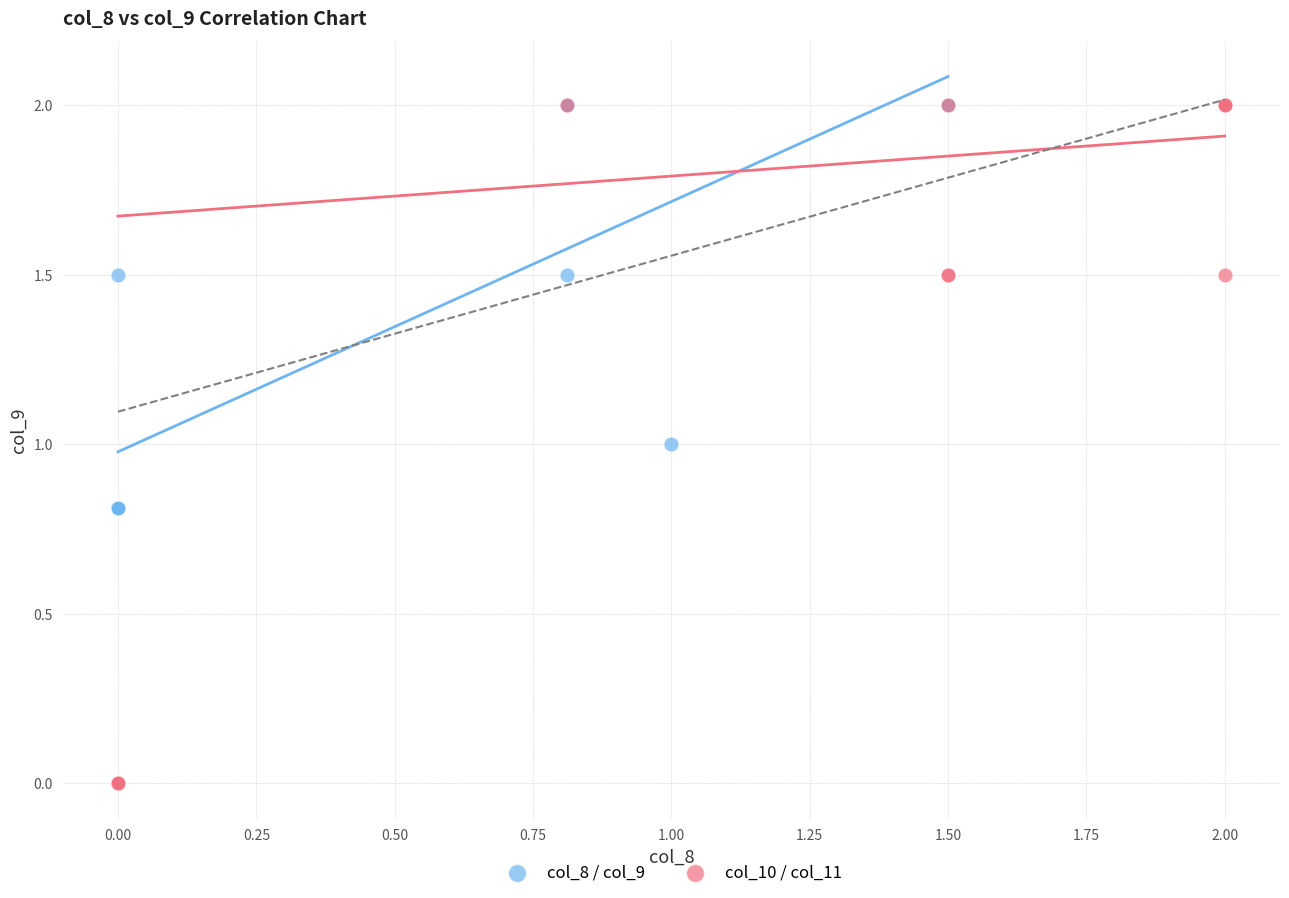

What are all the series names shown in the legend?

col_8 / col_9, col_10 / col_11